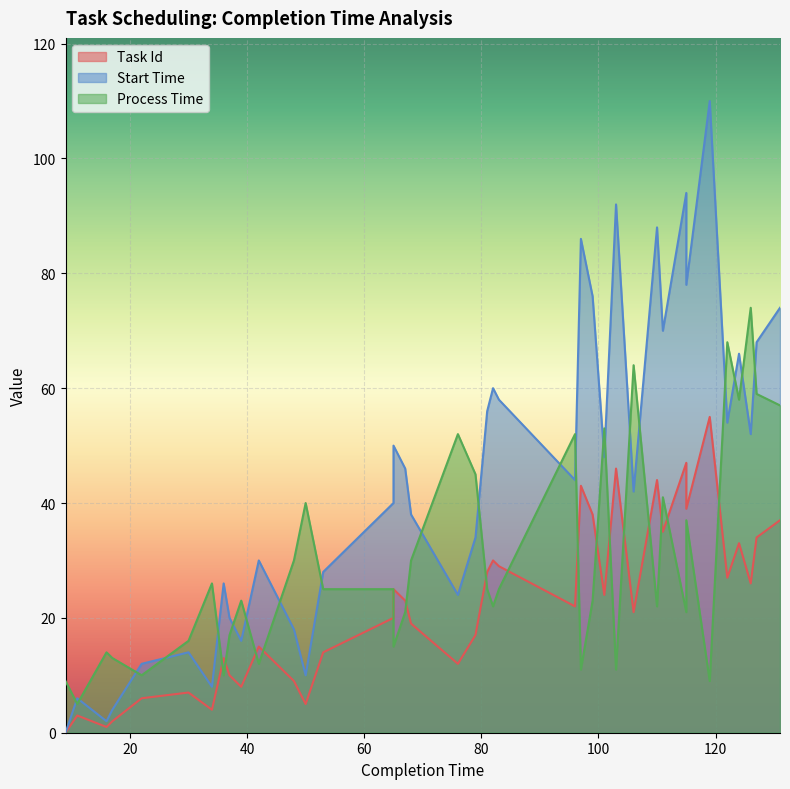

At which category does task_id reach its first local valley?

16